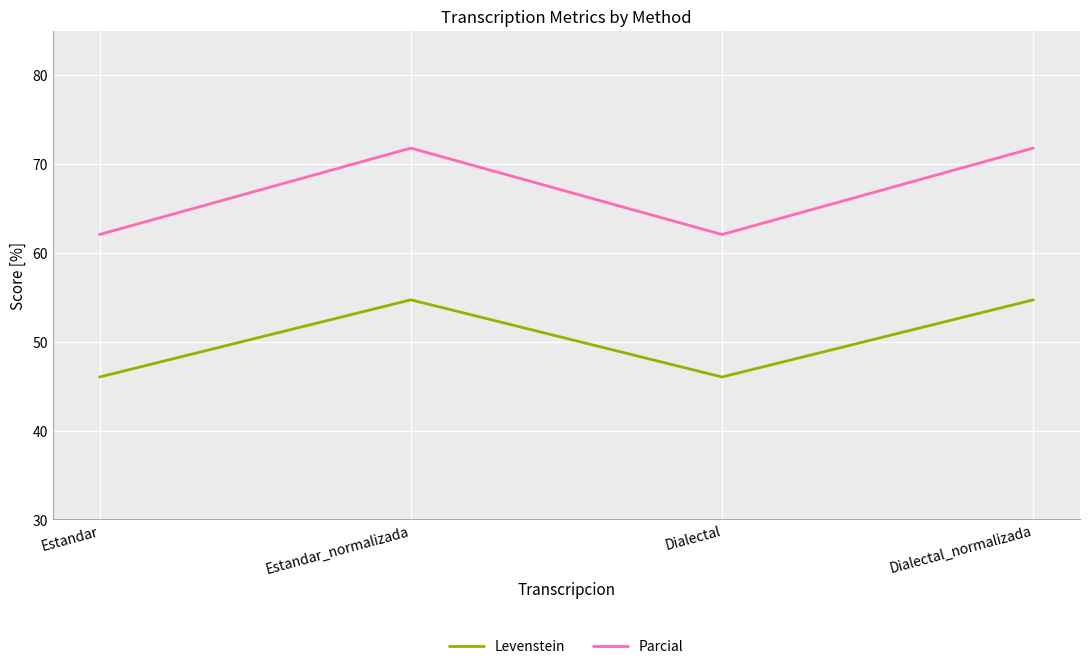

How many categories are shown in the chart?

4